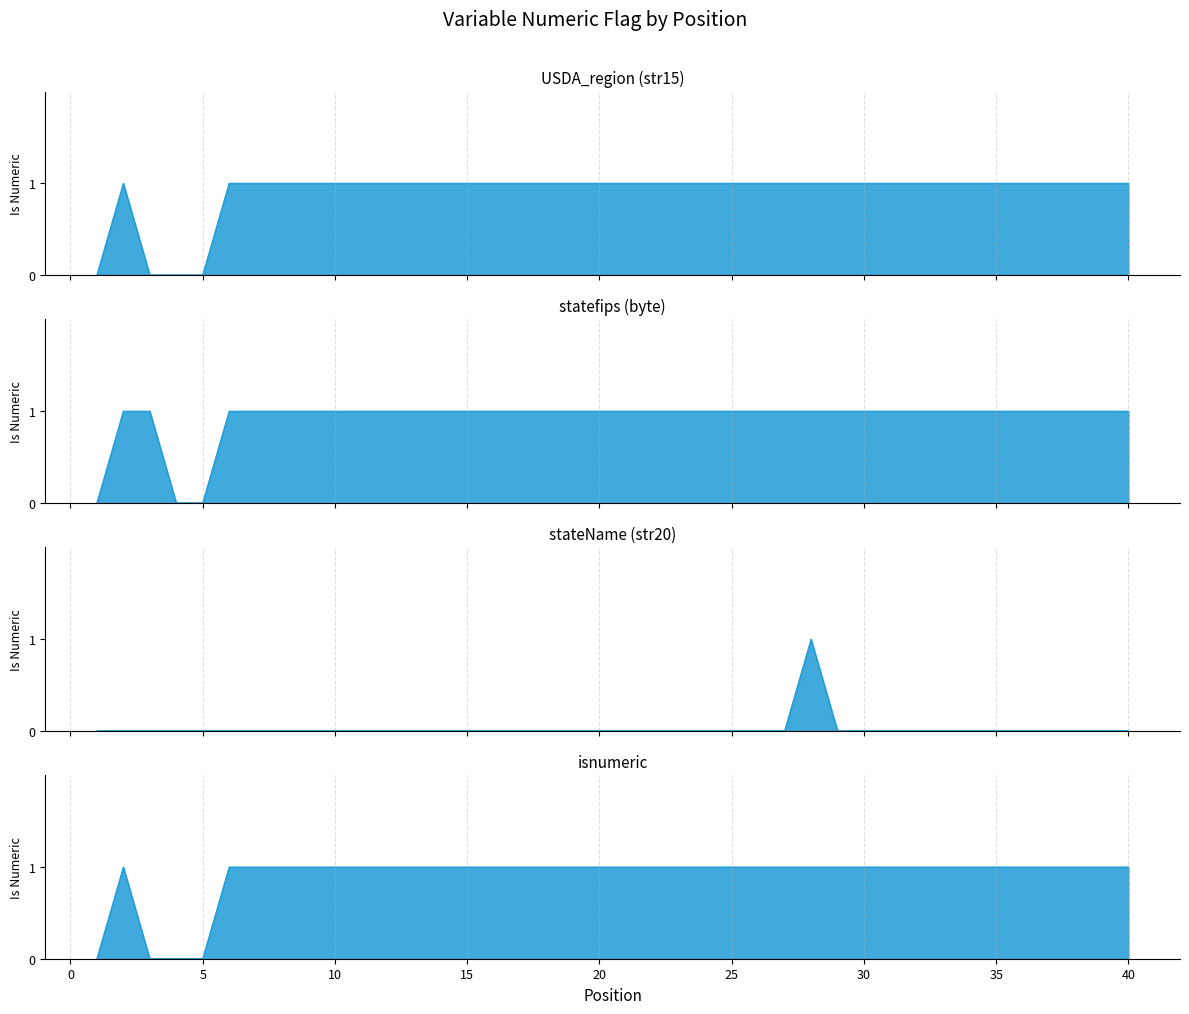

What is the value of the statefips point at the 30th from the left?

1